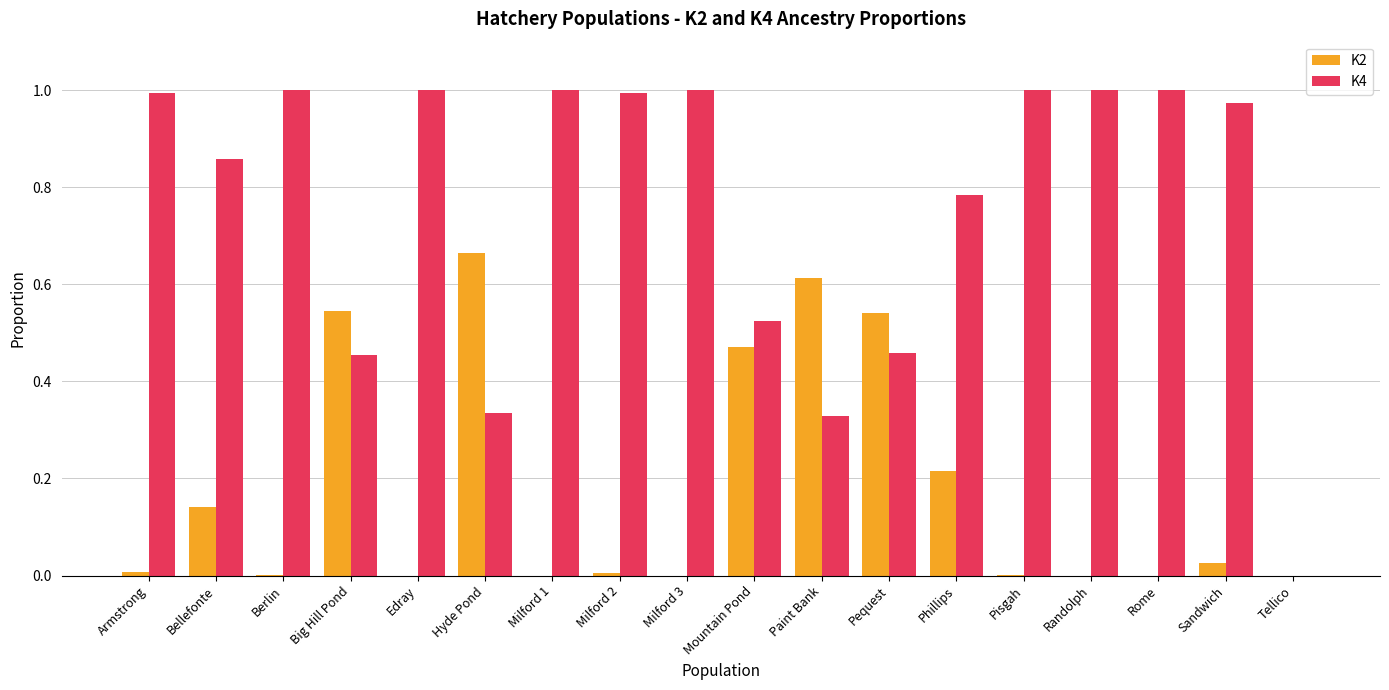

At which label is K4 closest to 0?

Tellico